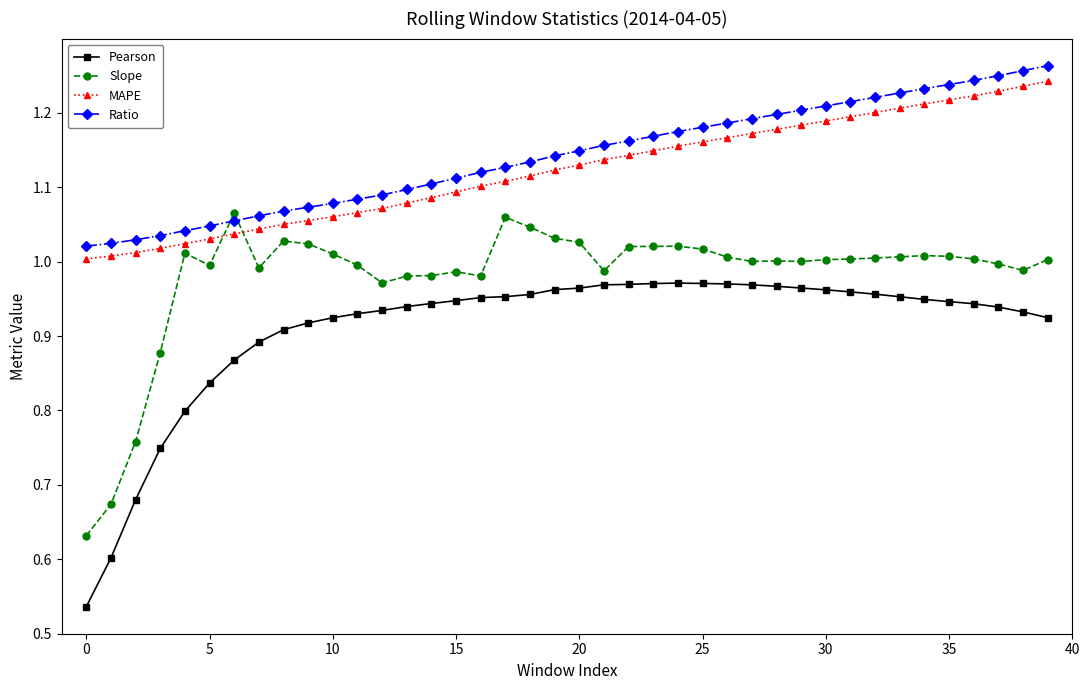

True or false: MAPE and Pearson intersect in this chart.

False